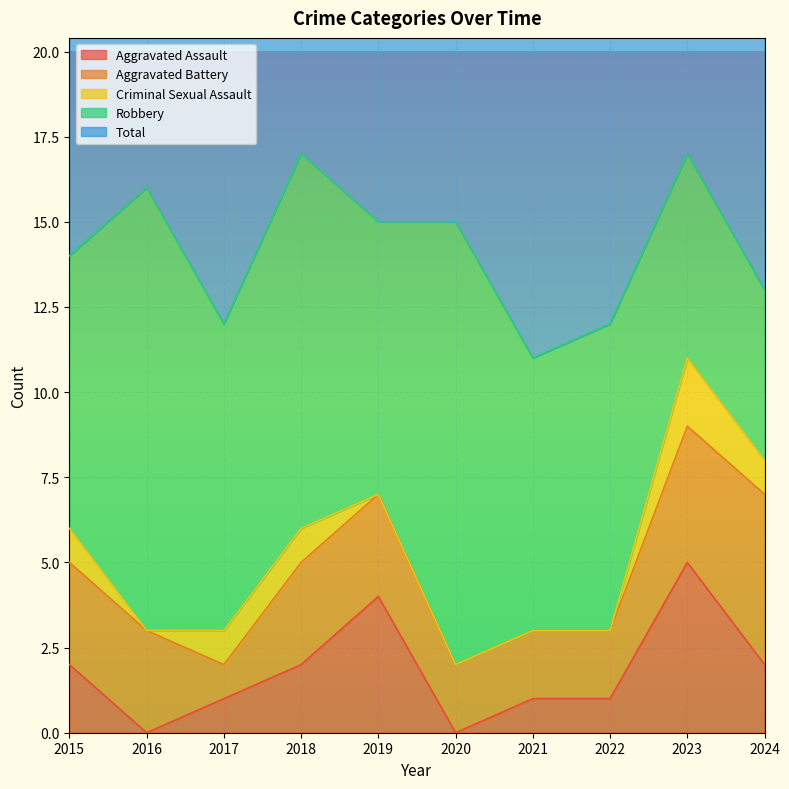

What are all the series names shown in the legend?

Aggravated Assault, Aggravated Battery, Criminal Sexual Assault, Robbery, Total